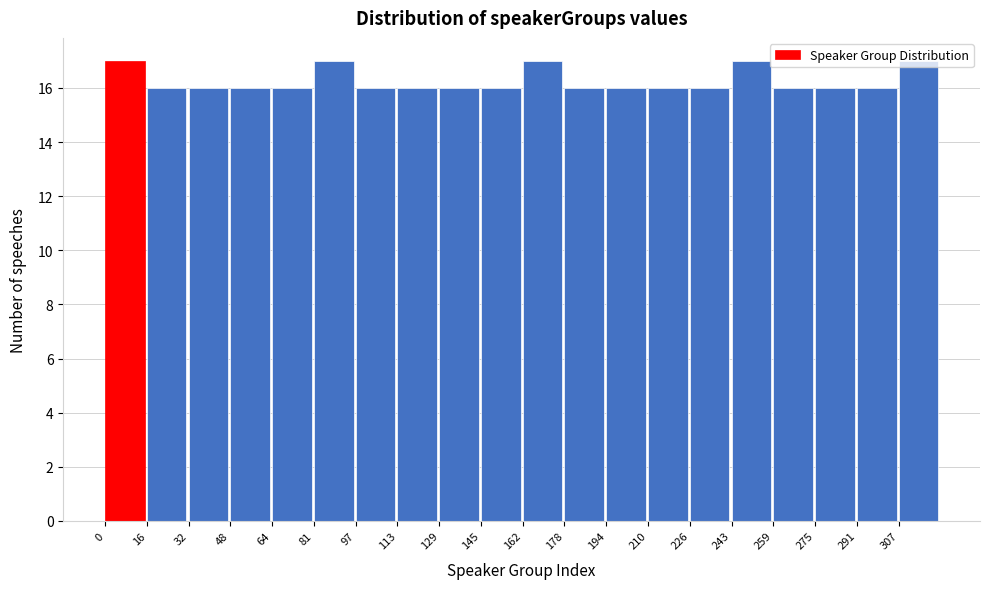

Reading left to right, list every bar in this chart as the range it spans on the x-axis followed by its height. Neither the bar edges nor the heights are printed on the chart, so give them approximately, as read against the axes.

0.0 to 16.2: 17
16.2 to 32.4: 16
32.4 to 48.6: 16
48.6 to 64.8: 16
64.8 to 81.0: 16
81.0 to 97.2: 17
97.2 to 113.4: 16
113.4 to 129.6: 16
129.6 to 145.8: 16
145.8 to 162.0: 16
162.0 to 178.2: 17
178.2 to 194.4: 16
194.4 to 210.6: 16
210.6 to 226.8: 16
226.8 to 243.0: 16
243.0 to 259.2: 17
259.2 to 275.4: 16
275.4 to 291.6: 16
291.6 to 307.8: 16
307.8 to 324.0: 17